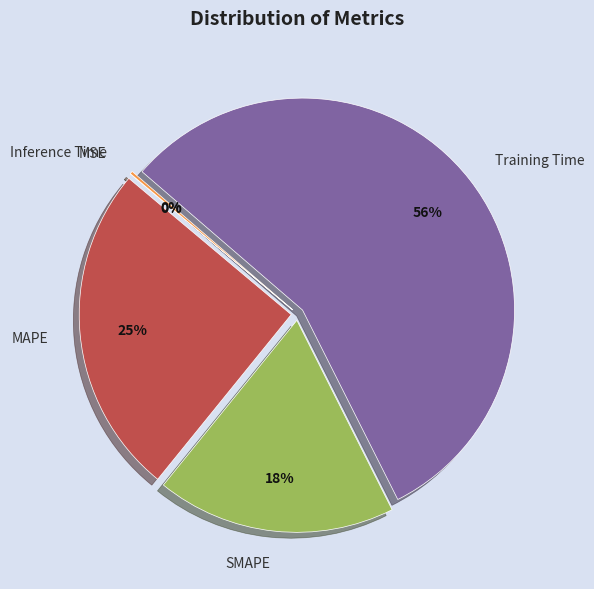

What percentage is the MAPE slice, to the nearest percent?

25%